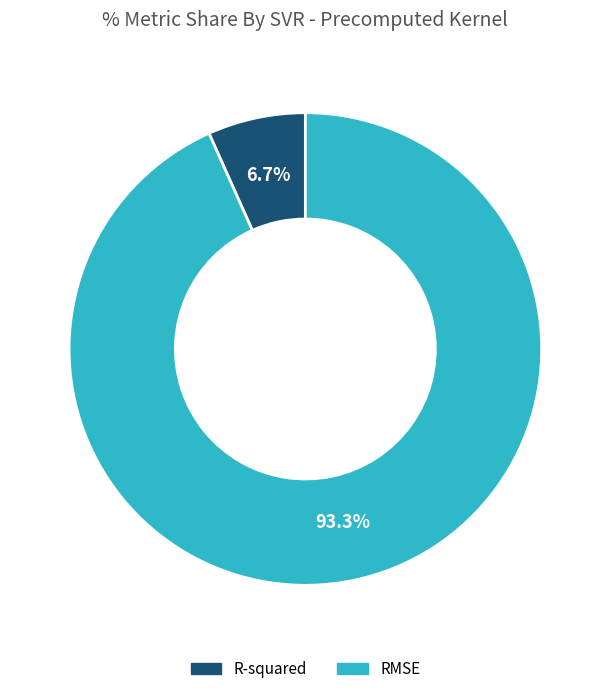

Between R-squared and RMSE, which is larger?

RMSE